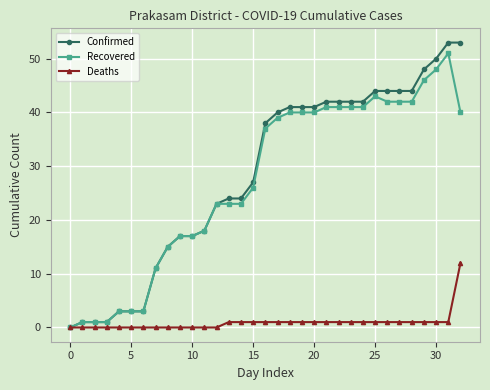

At how many categories does at least one series exceed 19?

21